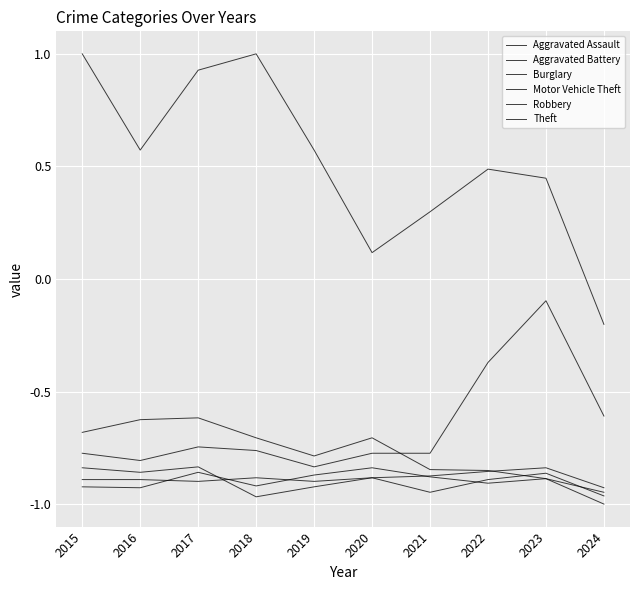

How many values in the Theft series are below 0?

1